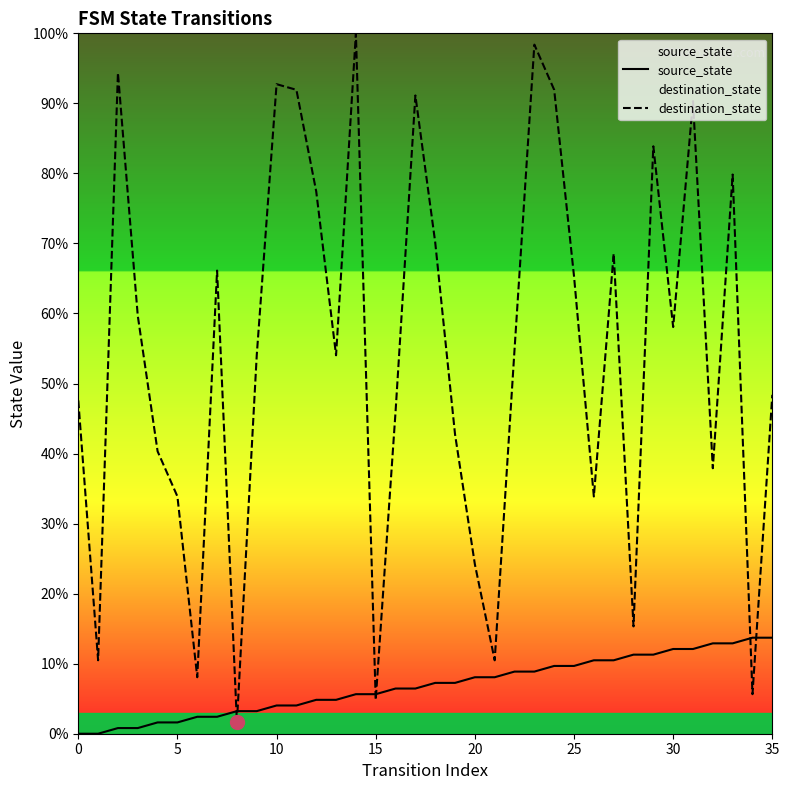

Is it true that destination_state equals 104.4 at 35?

False